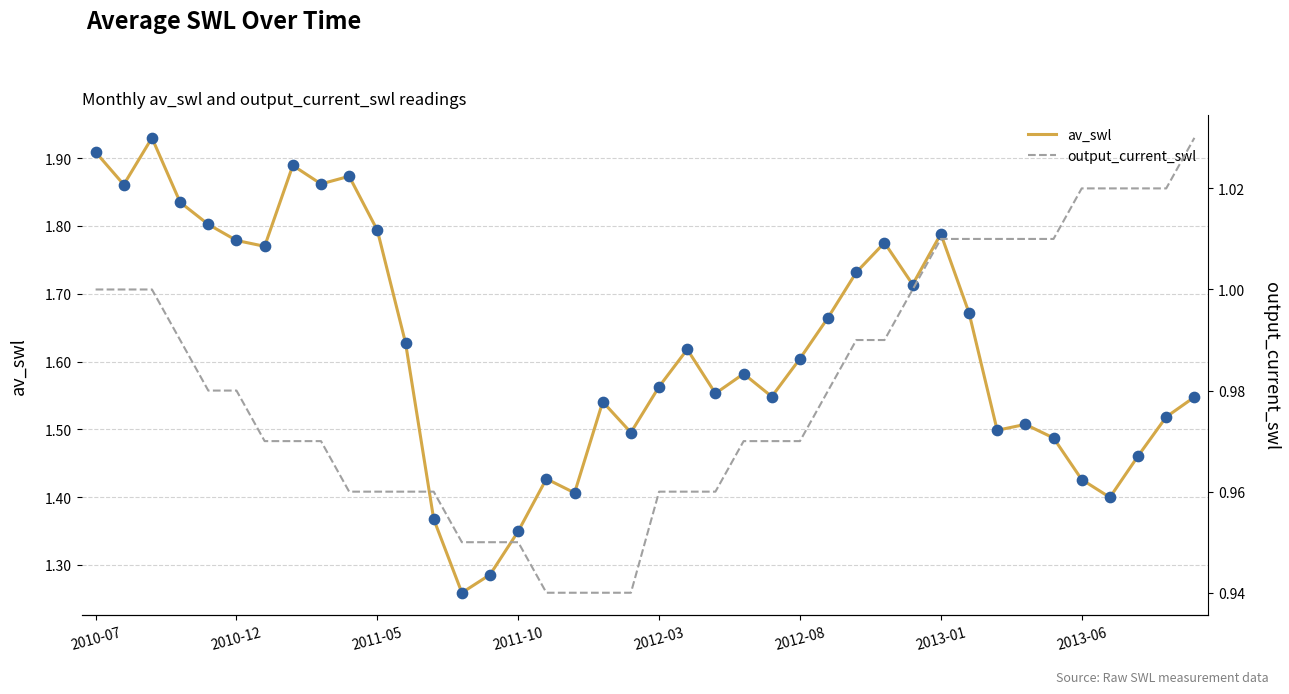

Is the value of av_swl at 25 greater than the value of output_current_swl at 31?

Yes